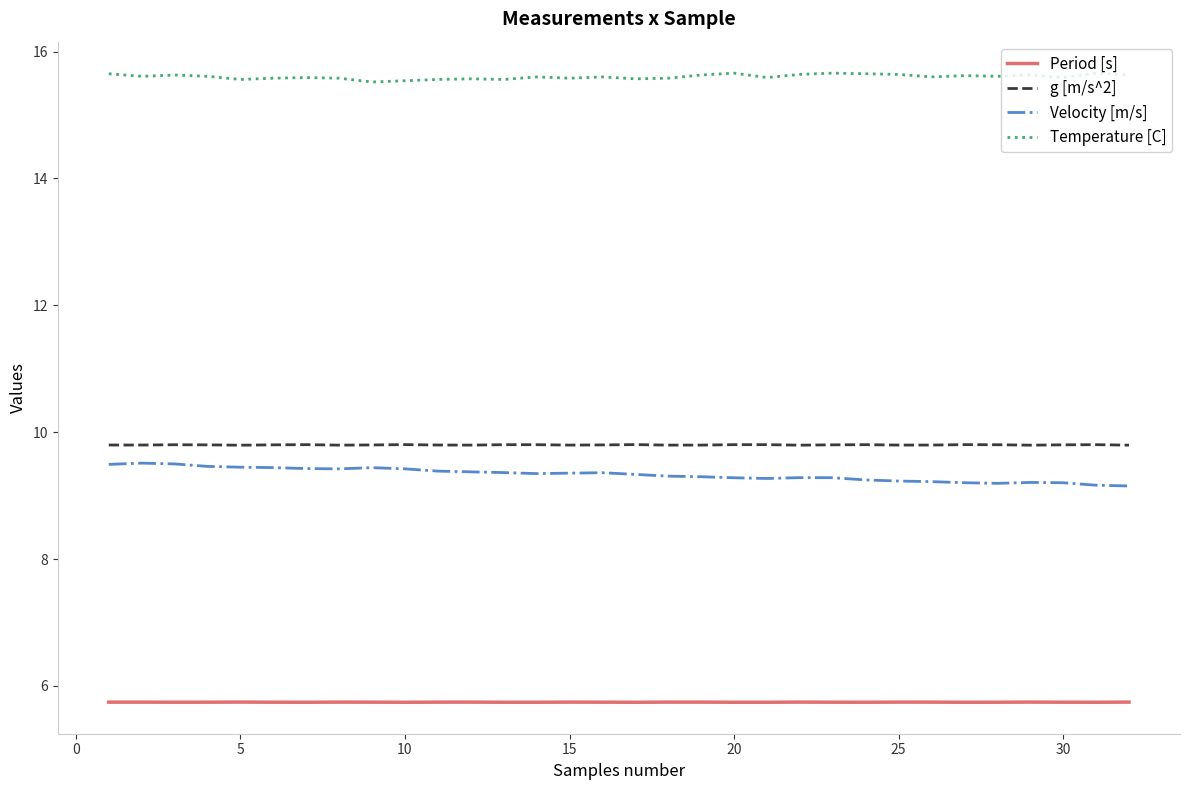

True or false: g [m/s^2] and Velocity [m/s] intersect in this chart.

False